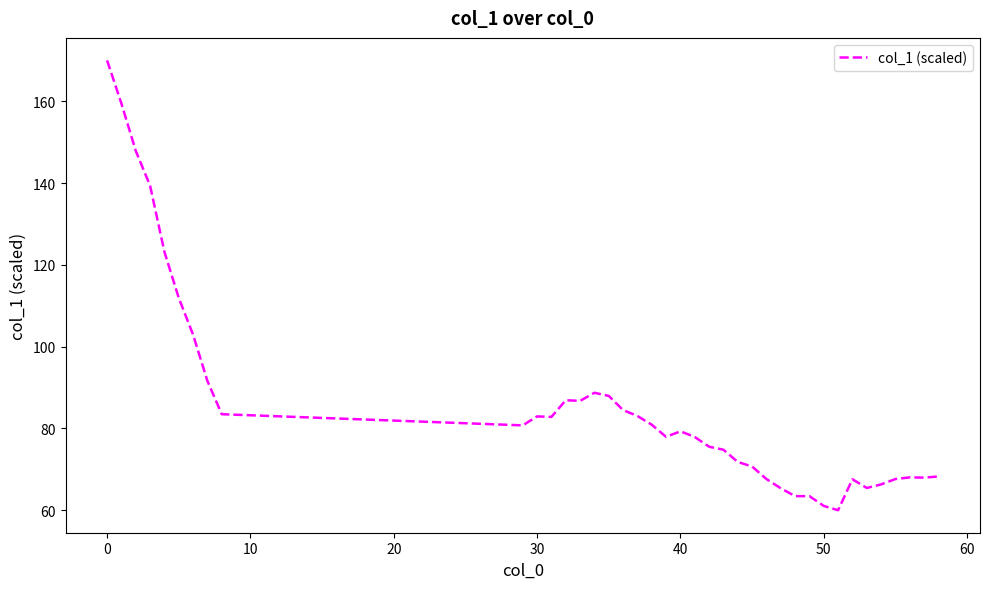

Does the chart display data point markers on the line(s)?

No